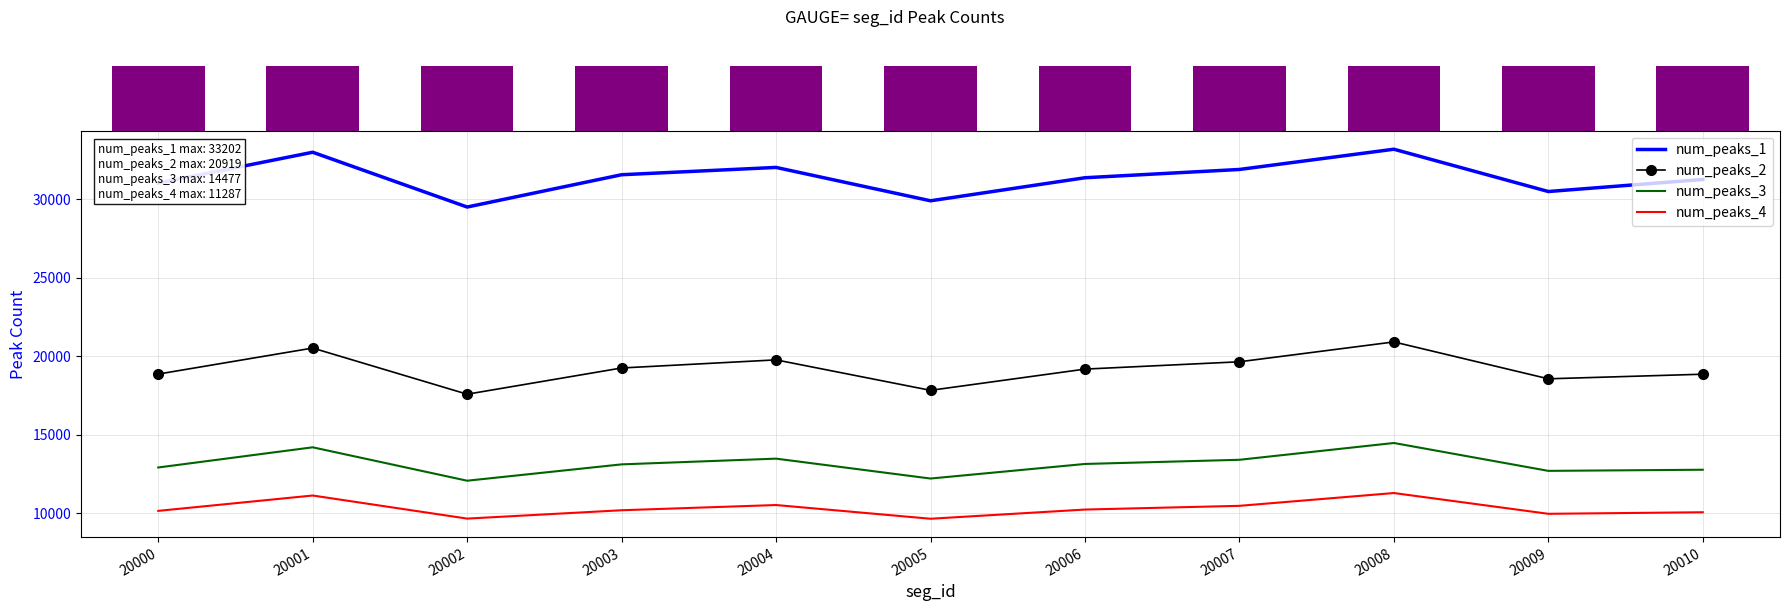

Reading left to right, transcribe all the data shown in this chart.

num_peaks_1: 20000=31041	20001=33009	20002=29517	20003=31576	20004=32042	20005=29915	20006=31384	20007=31912	20008=33202	20009=30506	20010=31273
num_peaks_2: 20000=18870	20001=20528	20002=17586	20003=19258	20004=19775	20005=17833	20006=19186	20007=19653	20008=20919	20009=18568	20010=18861
num_peaks_3: 20000=12916	20001=14202	20002=12072	20003=13114	20004=13479	20005=12211	20006=13140	20007=13406	20008=14477	20009=12700	20010=12772
num_peaks_4: 20000=10150	20001=11129	20002=9657	20003=10190	20004=10522	20005=9648	20006=10234	20007=10471	20008=11287	20009=9963	20010=10062